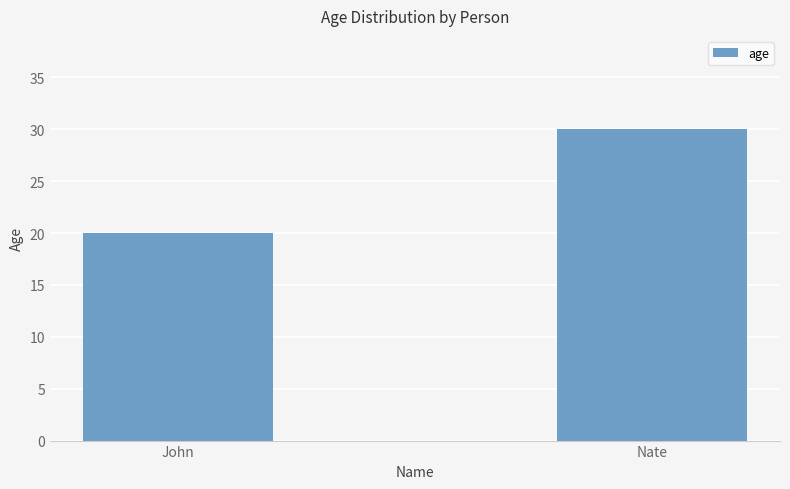

At which category does the chart reach its peak across all series?

Nate